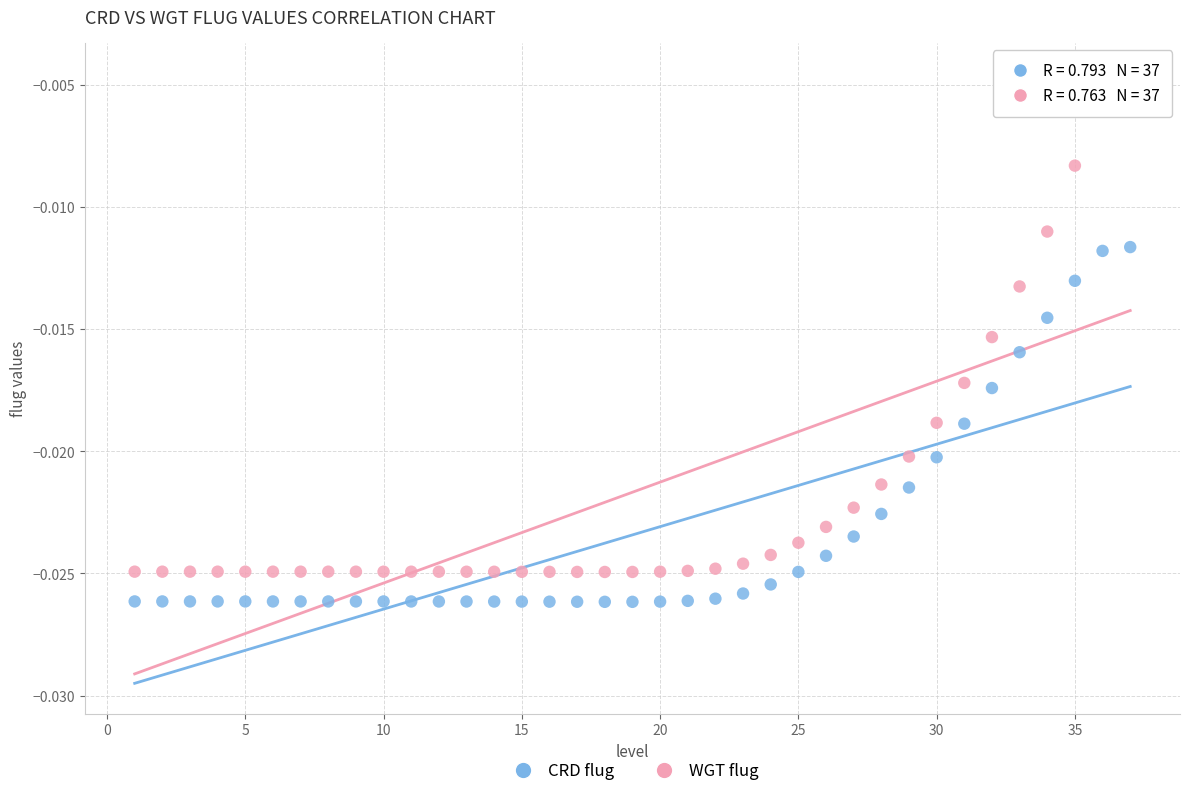

Which series has the largest Y range (max minus min)?

WGT flug